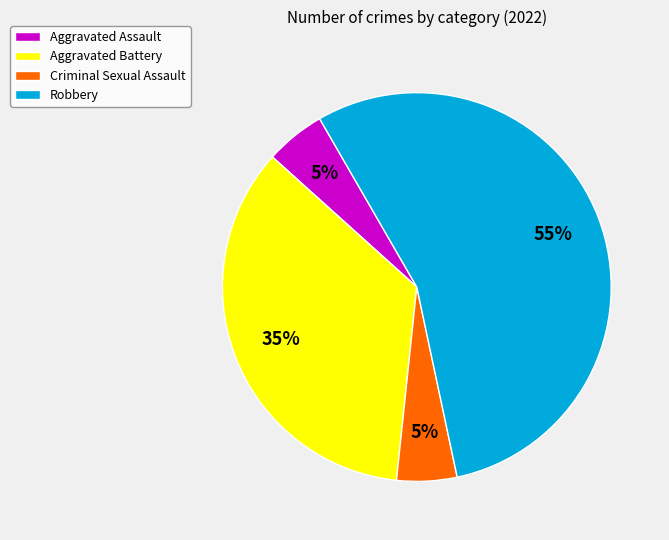

Is it true that Robbery is 63% of the pie?

False